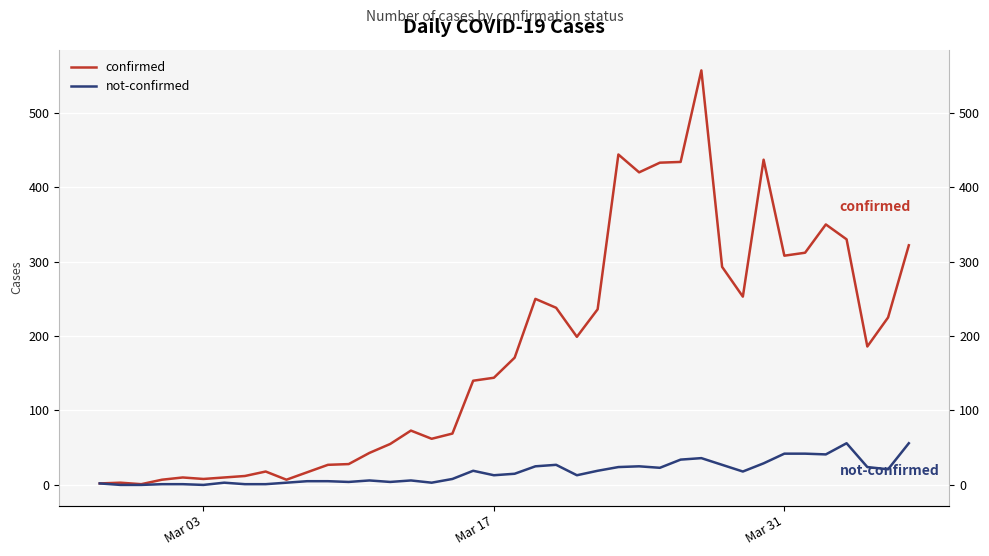

Reading left to right, what are all the values shown in this chart?

confirmed: 2	3	1	7	10	8	10	12	18	7	17	27	28	43	55	73	62	69	140	144	171	250	238	199	236	444	420	433	434	557	293	253	437	308	312	350	330	186	225	322
not-confirmed: 2	0	0	1	1	0	3	1	1	3	5	5	4	6	4	6	3	8	19	13	15	25	27	13	19	24	25	23	34	36	27	18	29	42	42	41	56	24	21	56